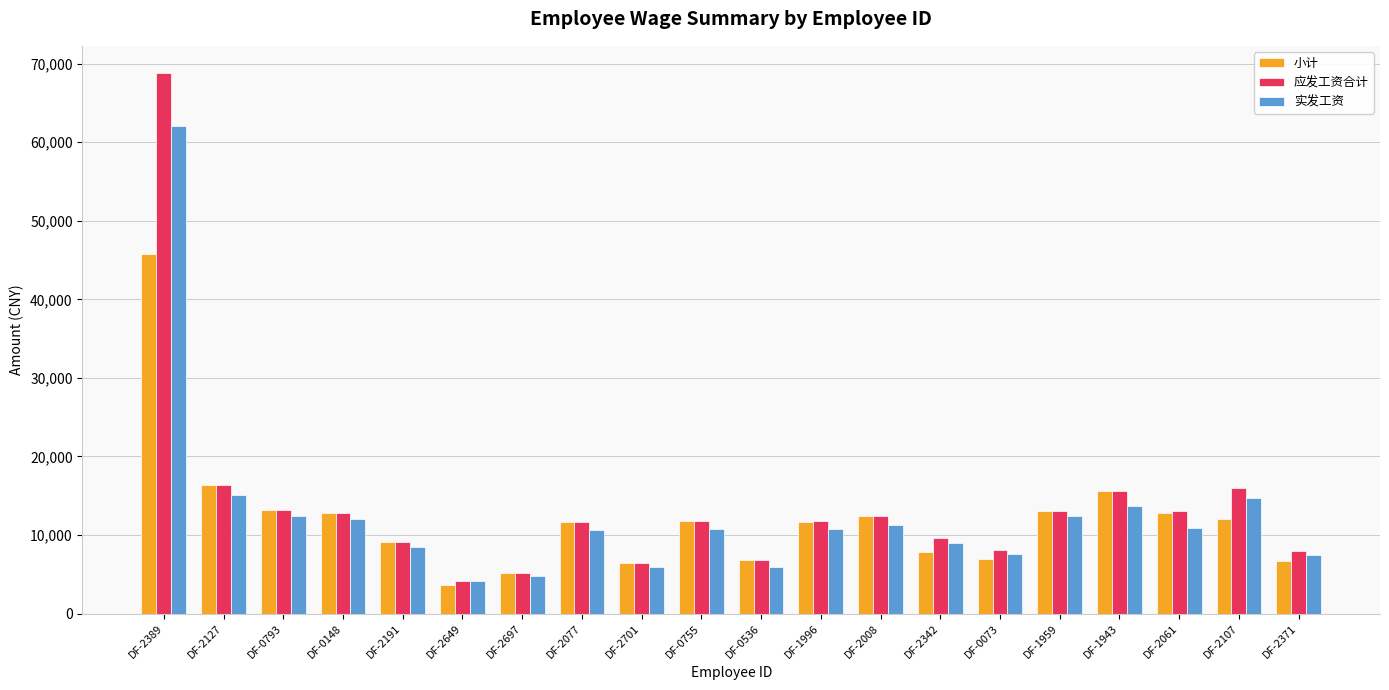

Where does the 应发工资合计 series first go above 11810?

DF-2389